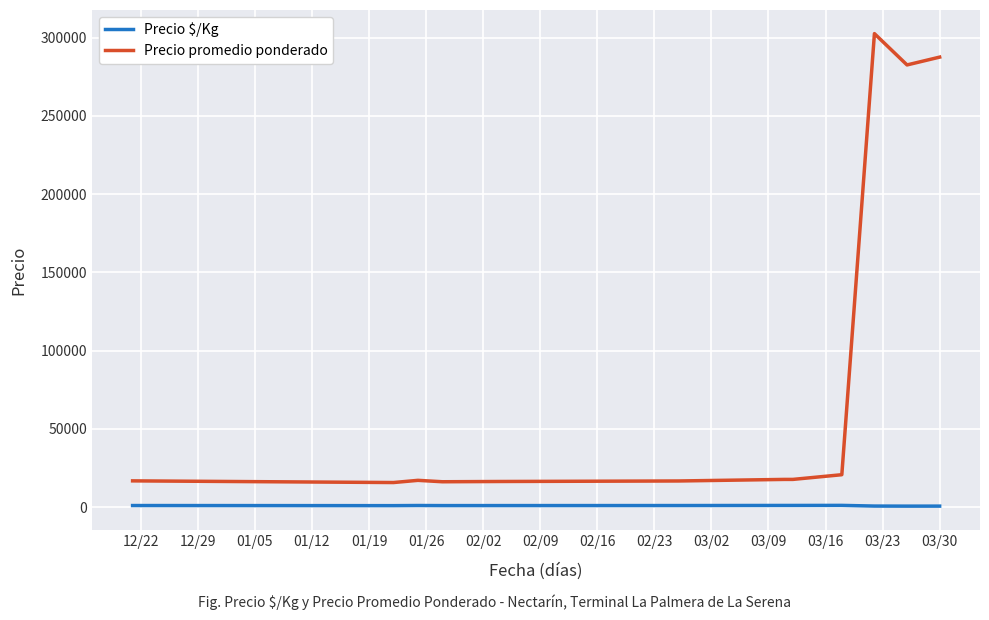

Which series has the largest total across all categories?

Precio promedio ponderado